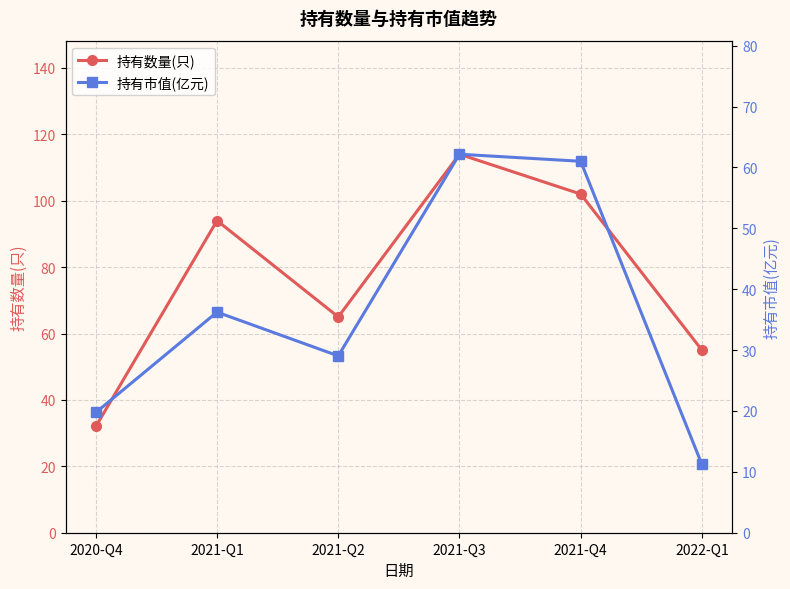

List the series in order of their overall mean, highest first.

持有数量(只), 持有市值(亿元)